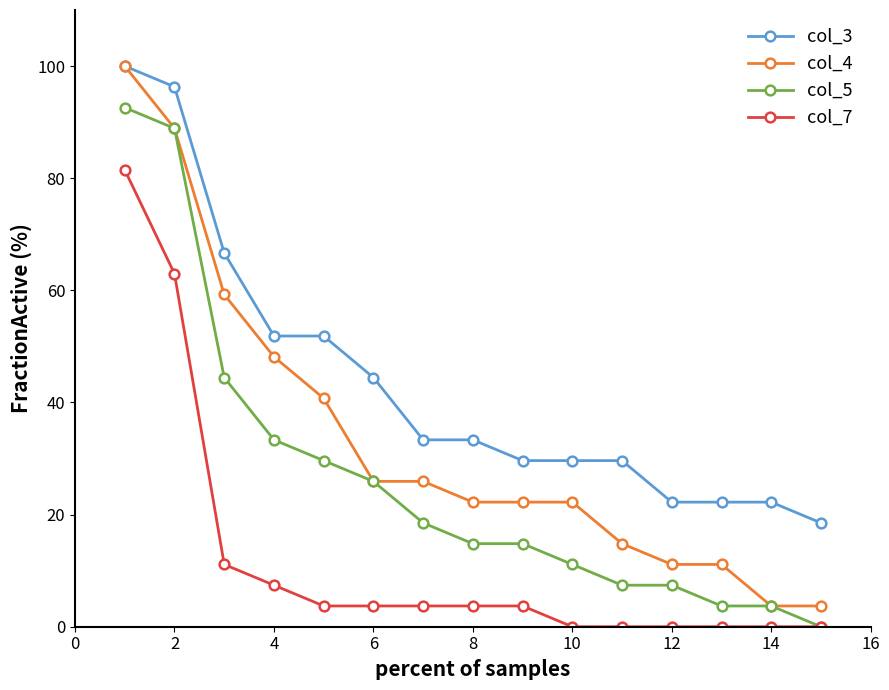

What is the value of the col_5 point at the 4th from the left?

33.3